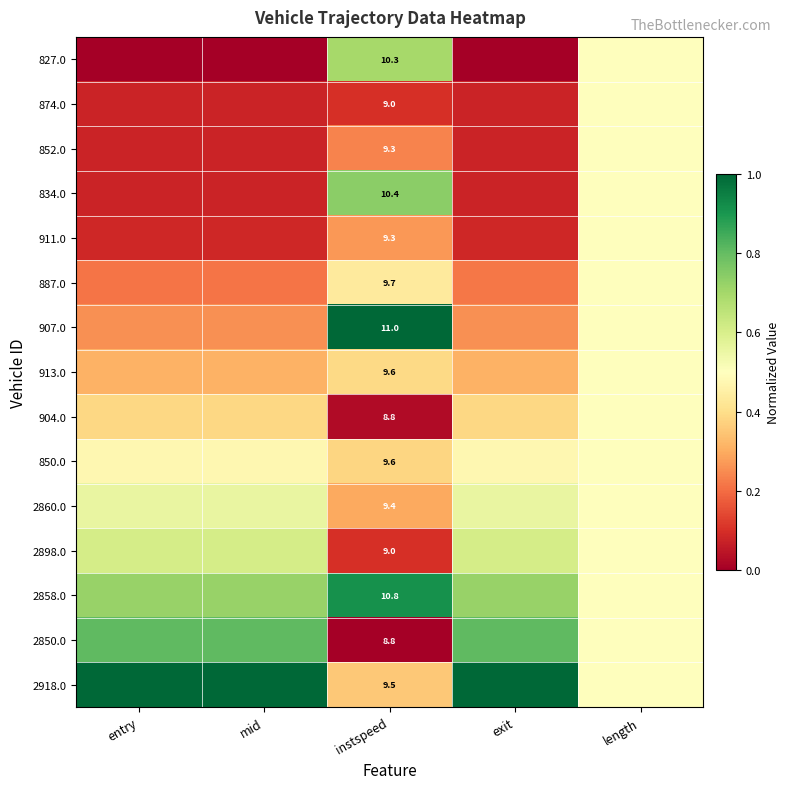

Rank the categories by 913.0 value from highest to lowest.

length, instspeed, exit, entry, mid